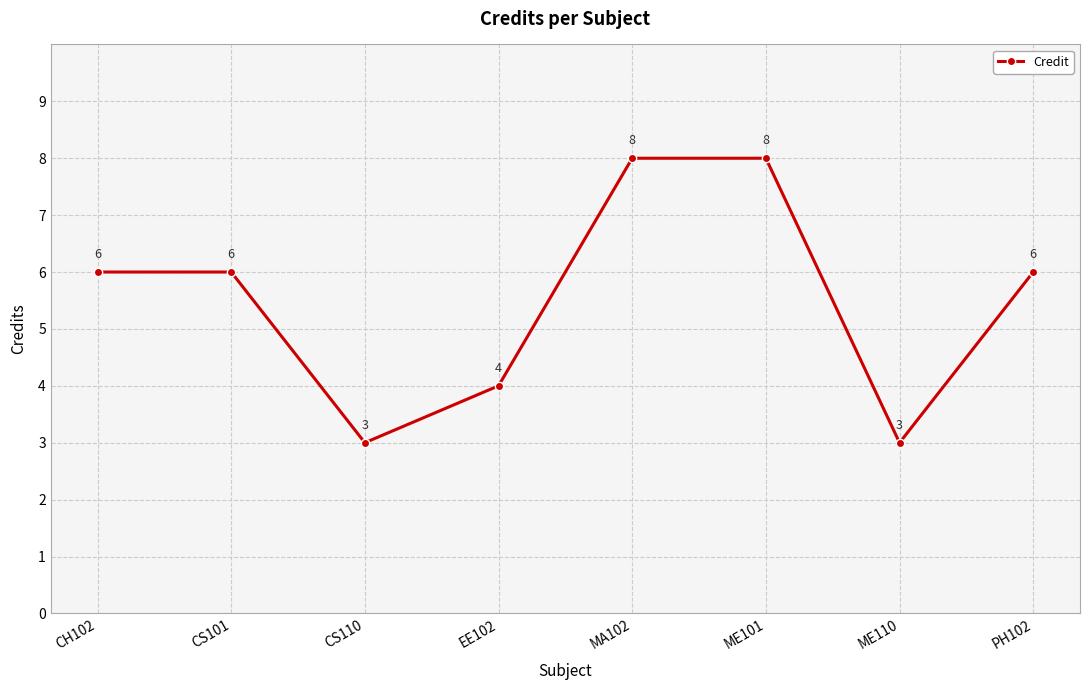

What position from the right is ME110?

2